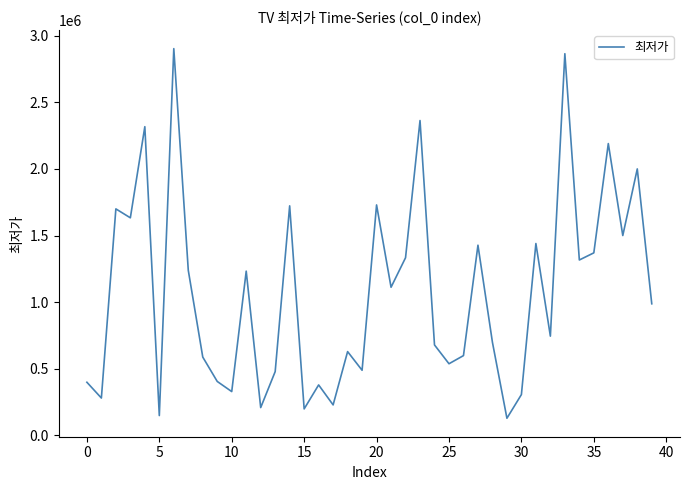

What is the greatest value displayed?

2902460